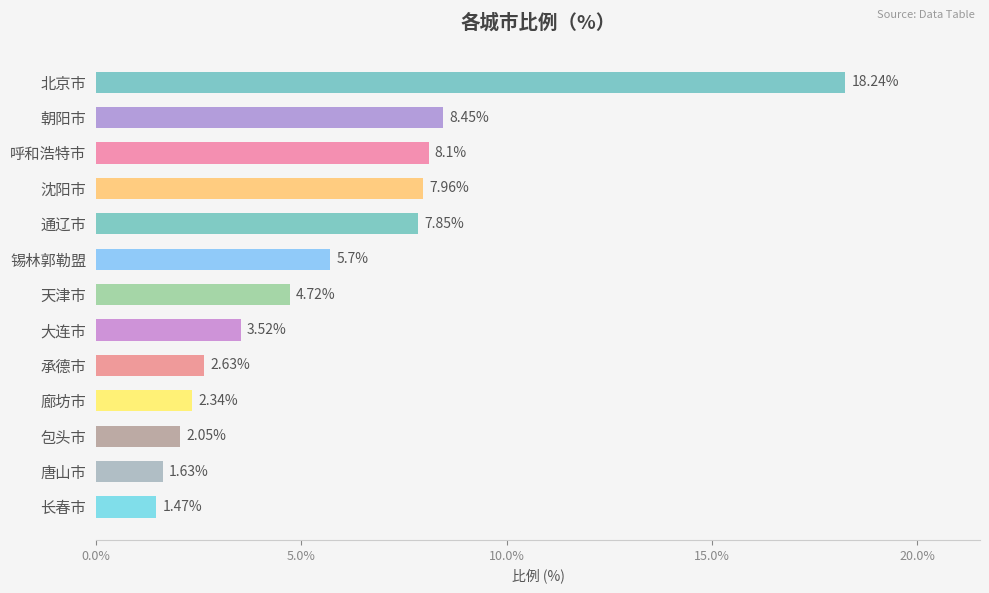

Approximately how many times larger is the value at 包头市 compared to 大连市?

0.6